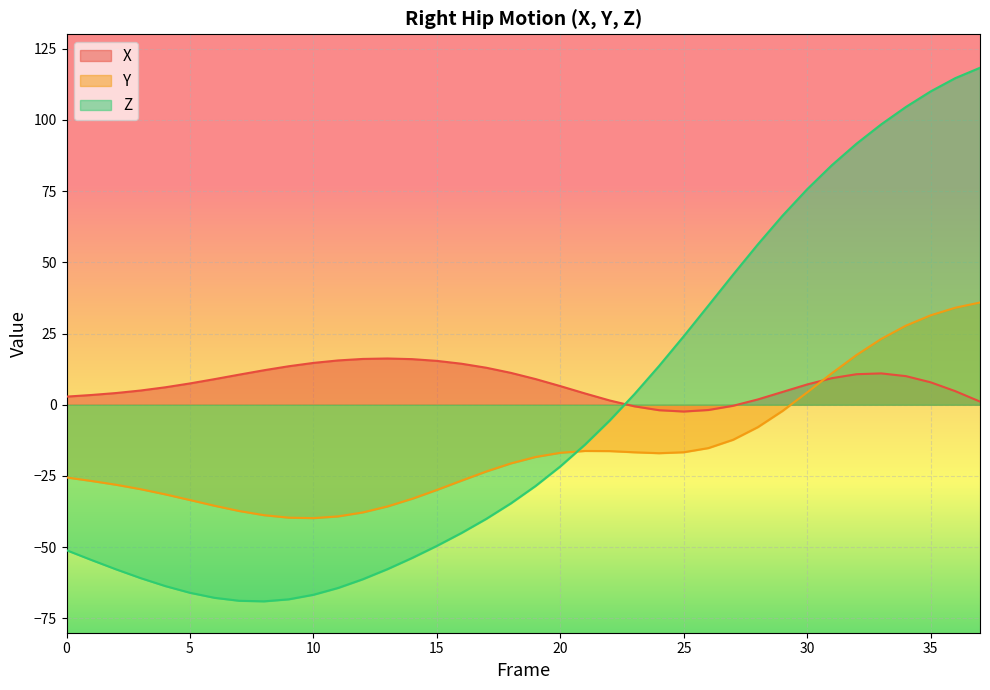

Rank the categories by X value from lowest to highest.

25, 24, 26, 23, 27, 37, 22, 28, 0, 1, 21, 2, 29, 36, 3, 4, 20, 30, 5, 35, 6, 19, 31, 34, 7, 32, 33, 18, 8, 17, 9, 16, 10, 15, 11, 14, 12, 13